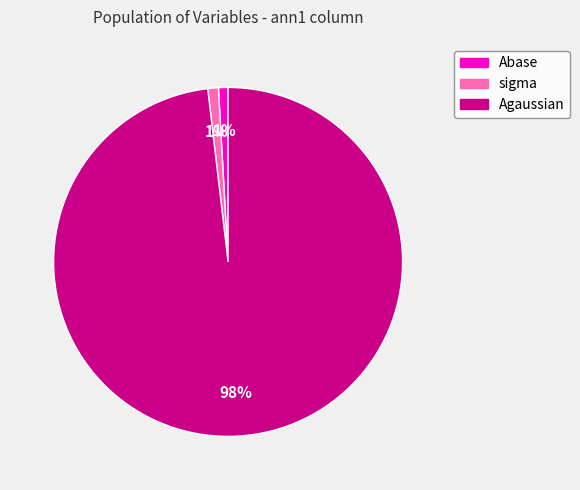

How many segments does this pie chart have?

3